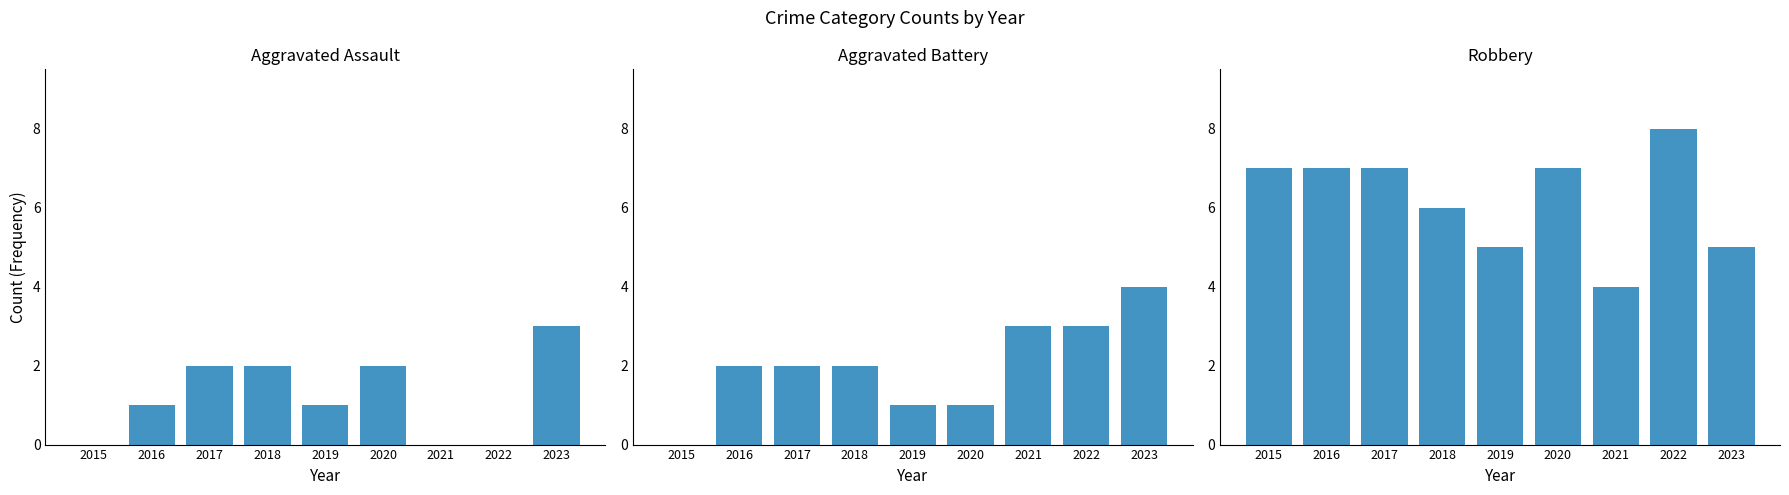

The value of Aggravated Assault at 2019 is 0. True or false?

False